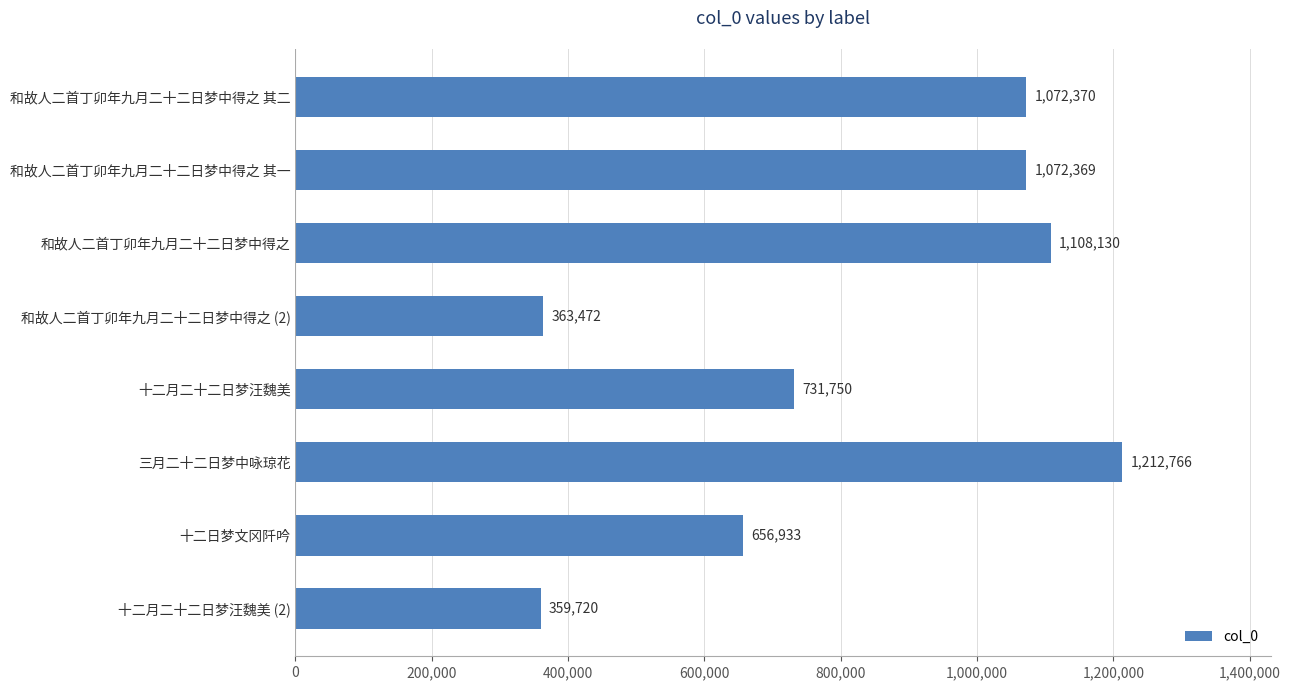

What is the maximum value shown in the chart?

1212766